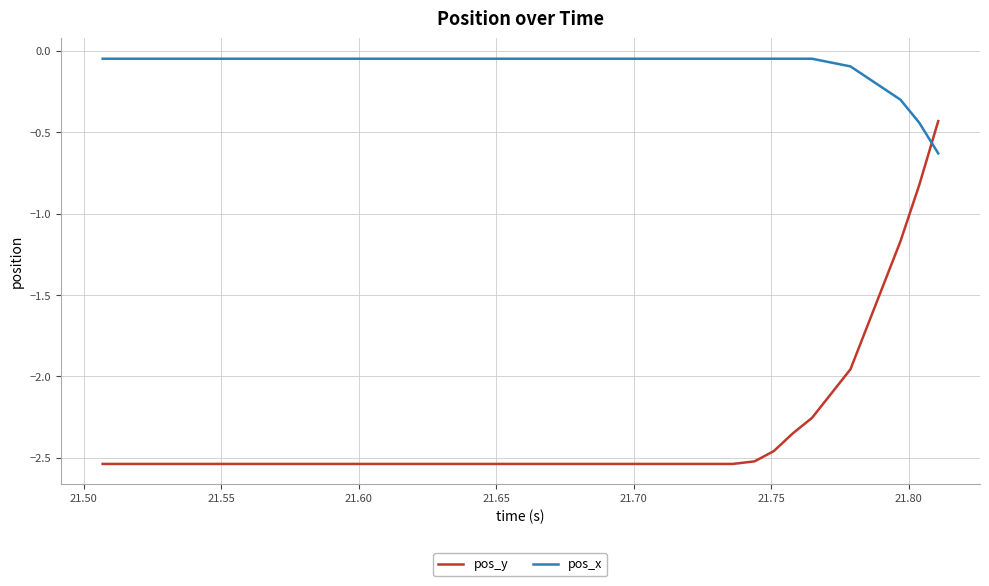

How many intersections are there between pos_x and pos_y?

1